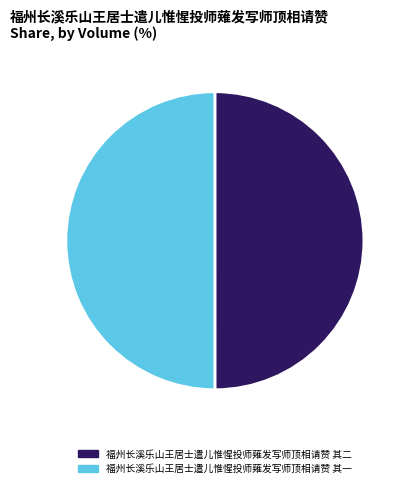

Is the sum of 福州长溪乐山王居士遣儿惟惺投师薙发写师顶相请赞 其一 and 福州长溪乐山王居士遣儿惟惺投师薙发写师顶相请赞 其二 greater than half?

Yes